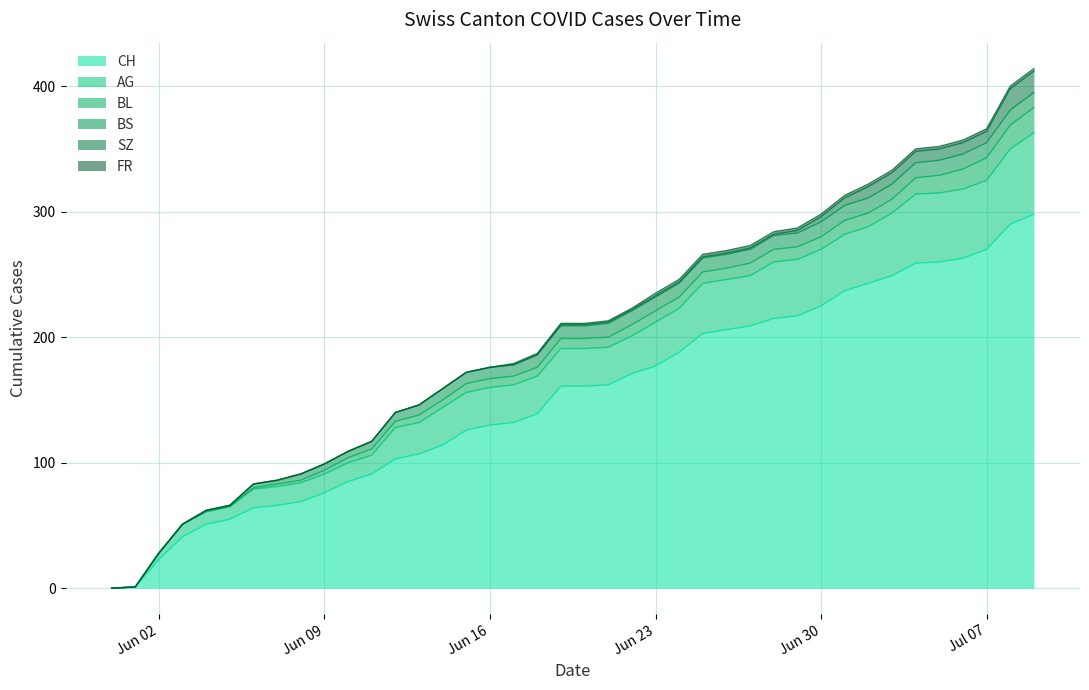

Which series has the largest total across all categories?

CH